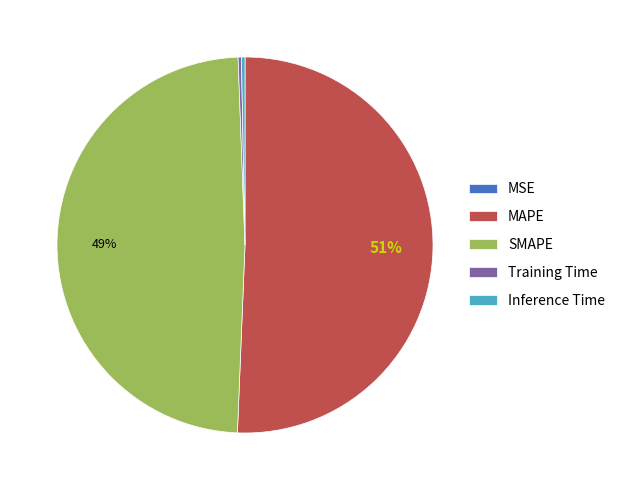

To the nearest percent, what percentage of the pie is SMAPE?

49%